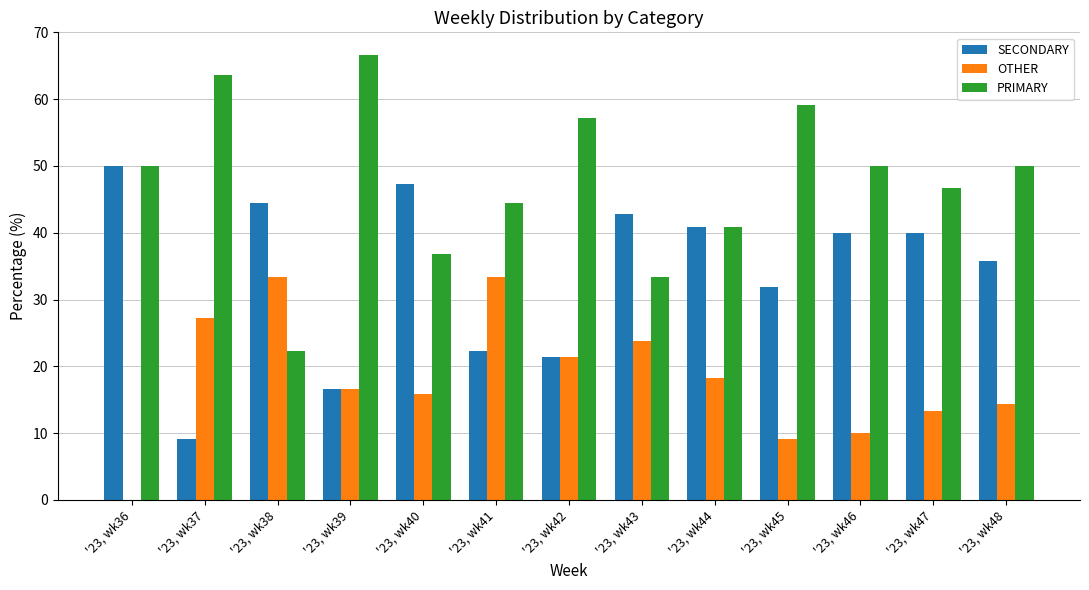

Is it true that PRIMARY equals 75.2 at '23, wk47?

False